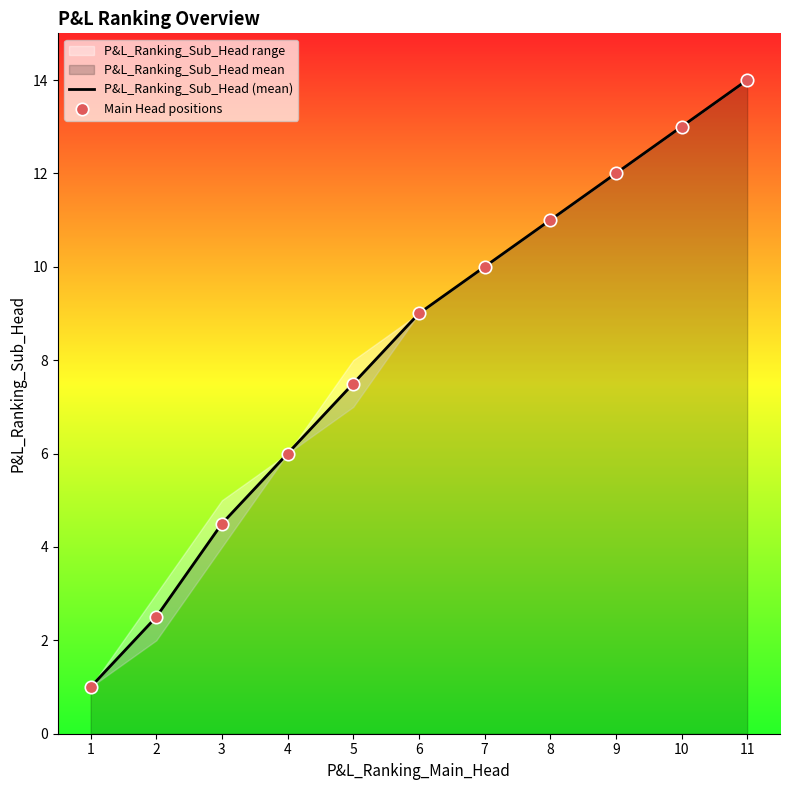

Which series has the largest total across all categories?

P&L_Ranking_Sub_Head (mean)